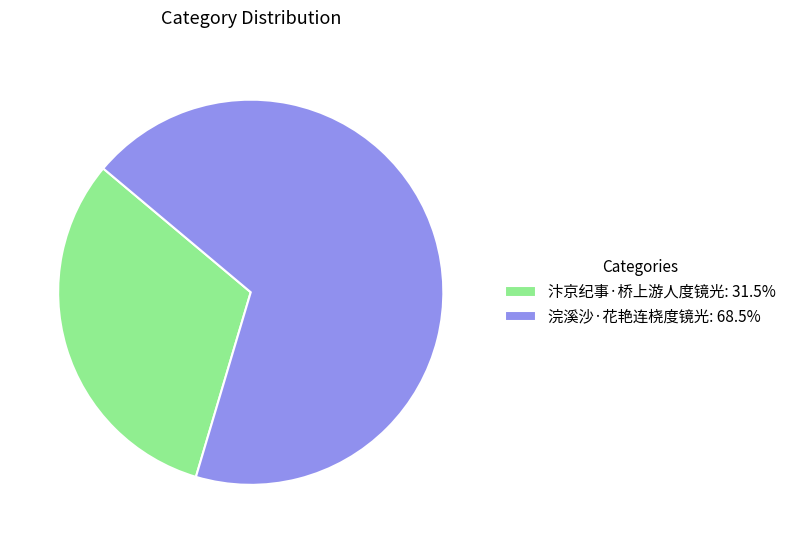

Do 汴京纪事·桥上游人度镜光: 31.5% and 浣溪沙·花艳连桡度镜光: 68.5% together represent more than half of the pie?

Yes